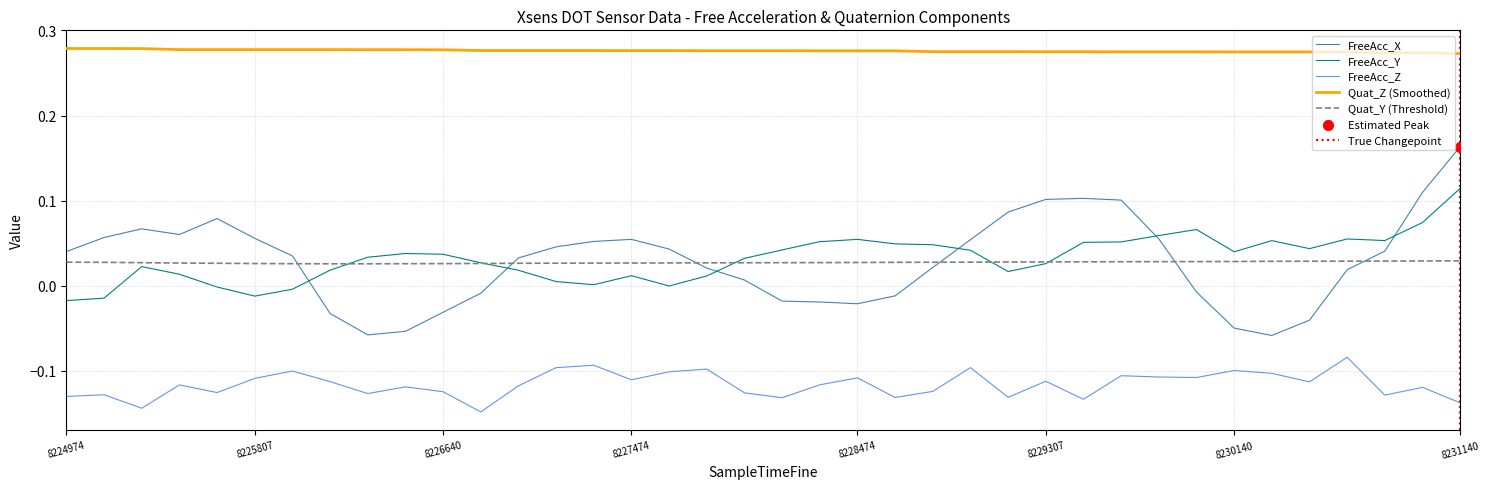

At which category is the sum across all series the highest?

8231140